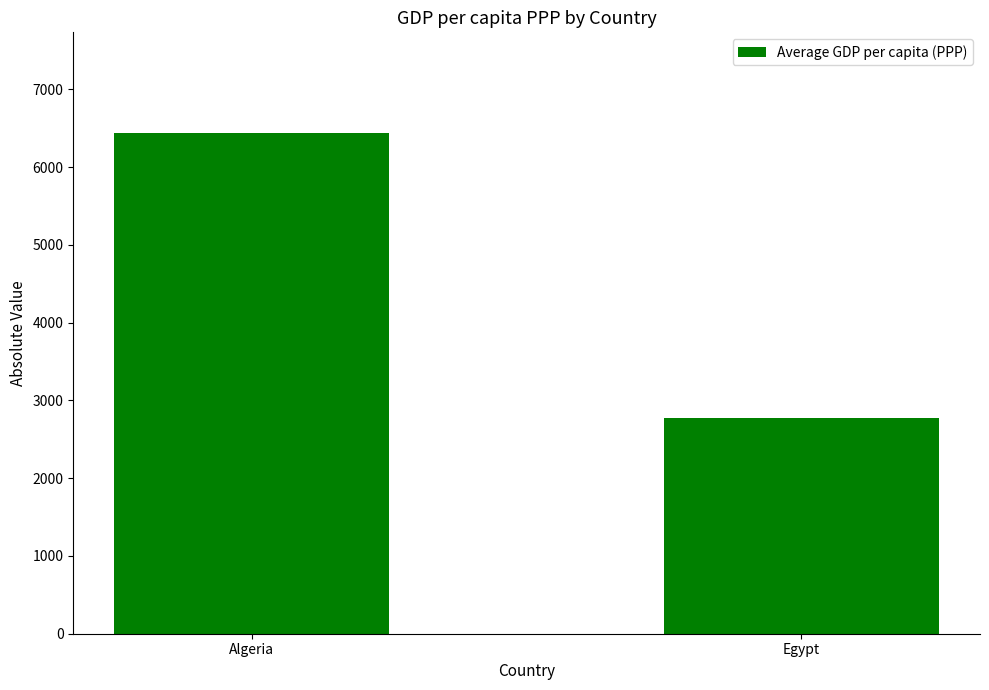

The value at Algeria is 6444.6. True or false?

True